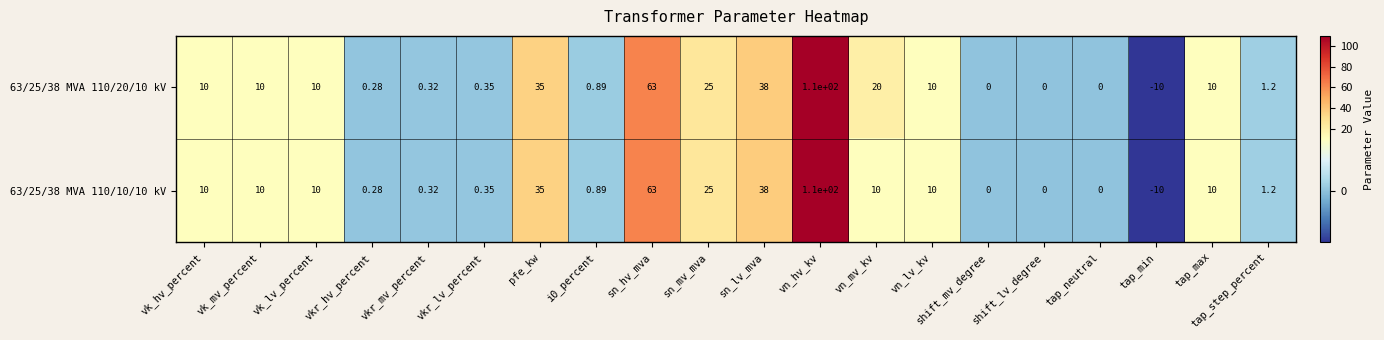

Which category has the highest value in the 63/25/38 MVA 110/10/10 kV series?

vn_hv_kv